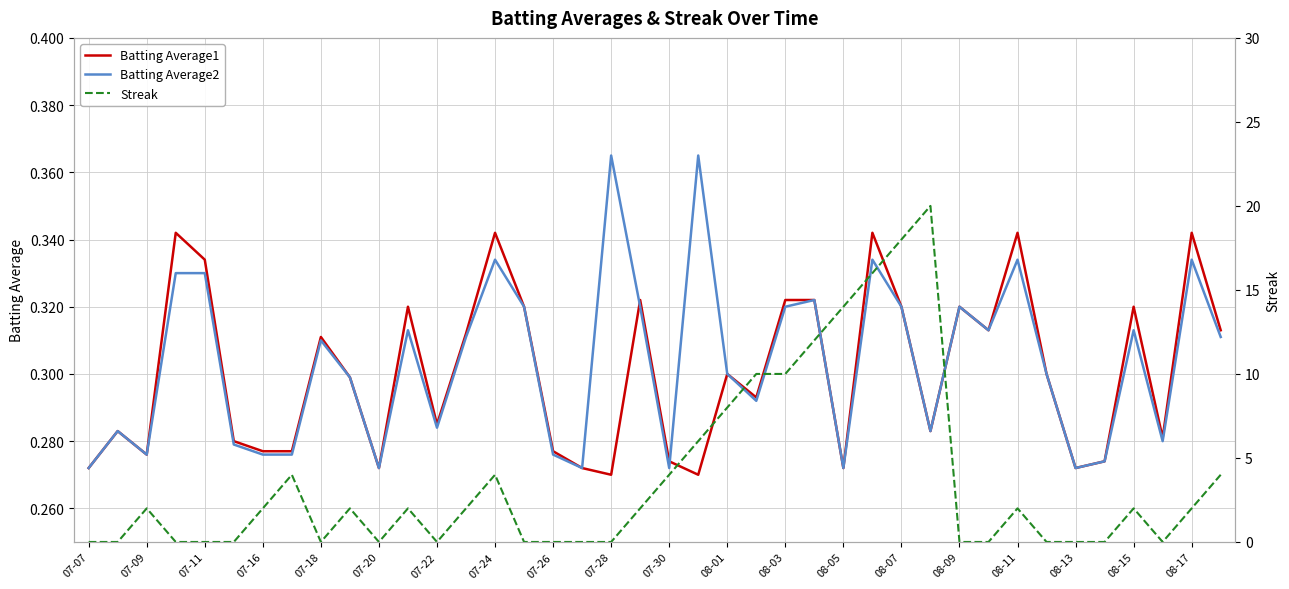

At which category is the sum across all series the highest?

29